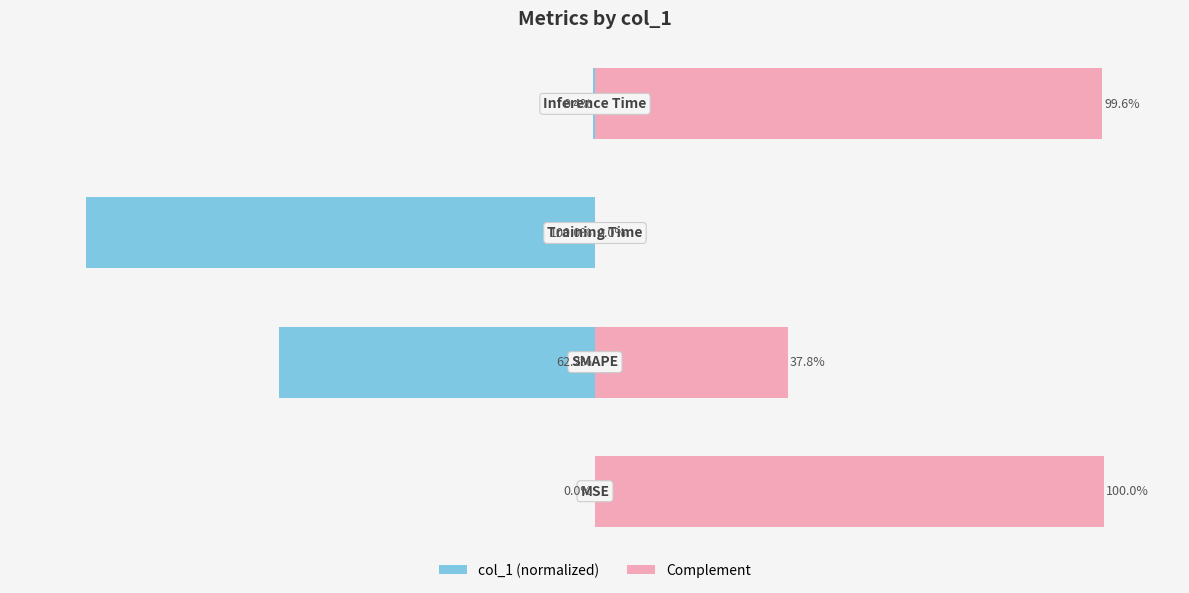

How many negative values does the col_1 (normalized) series have?

3